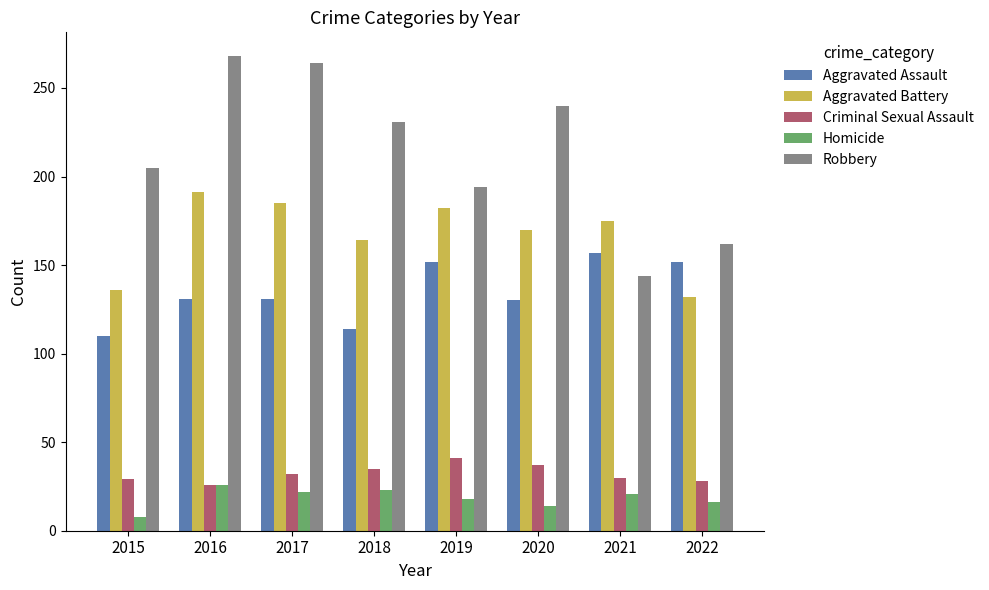

The value of Criminal Sexual Assault at 2020 is 37. True or false?

True